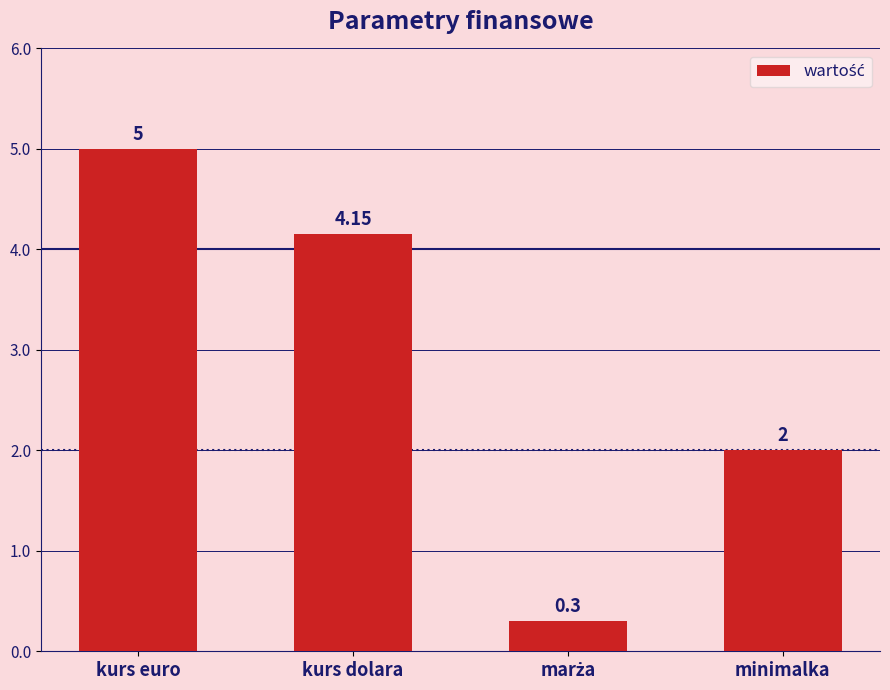

What is the label of the 1st bar from the right?

minimalka